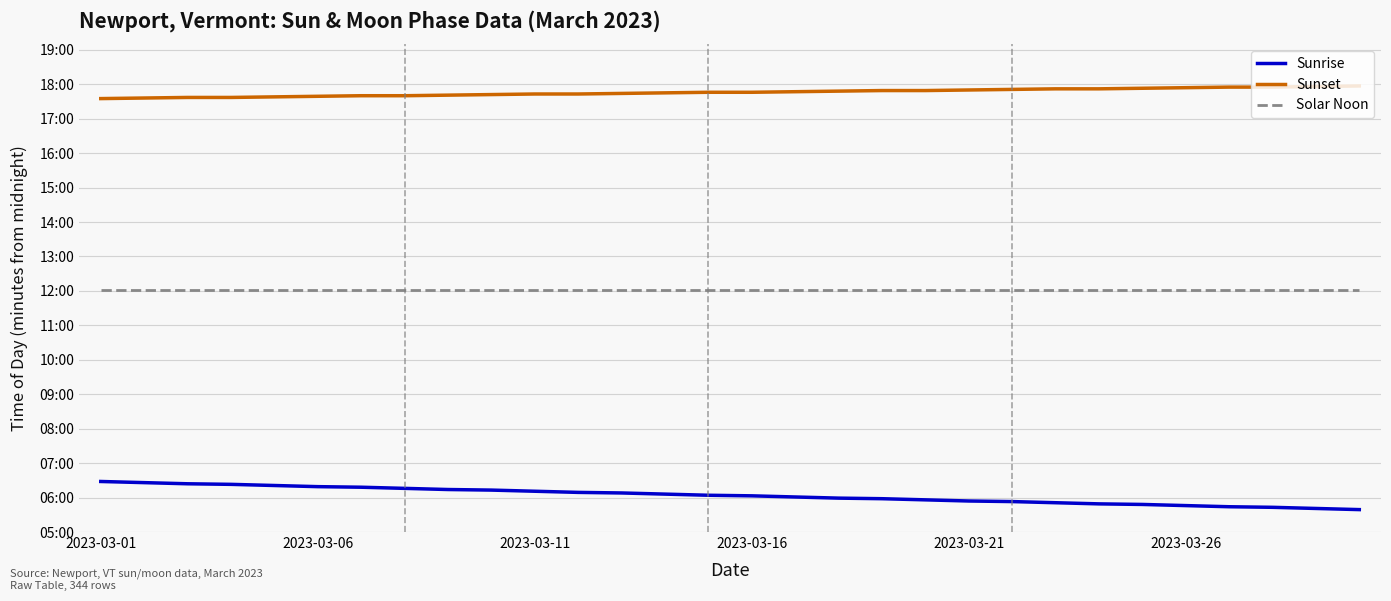

Which series has the largest total across all categories?

Sunset